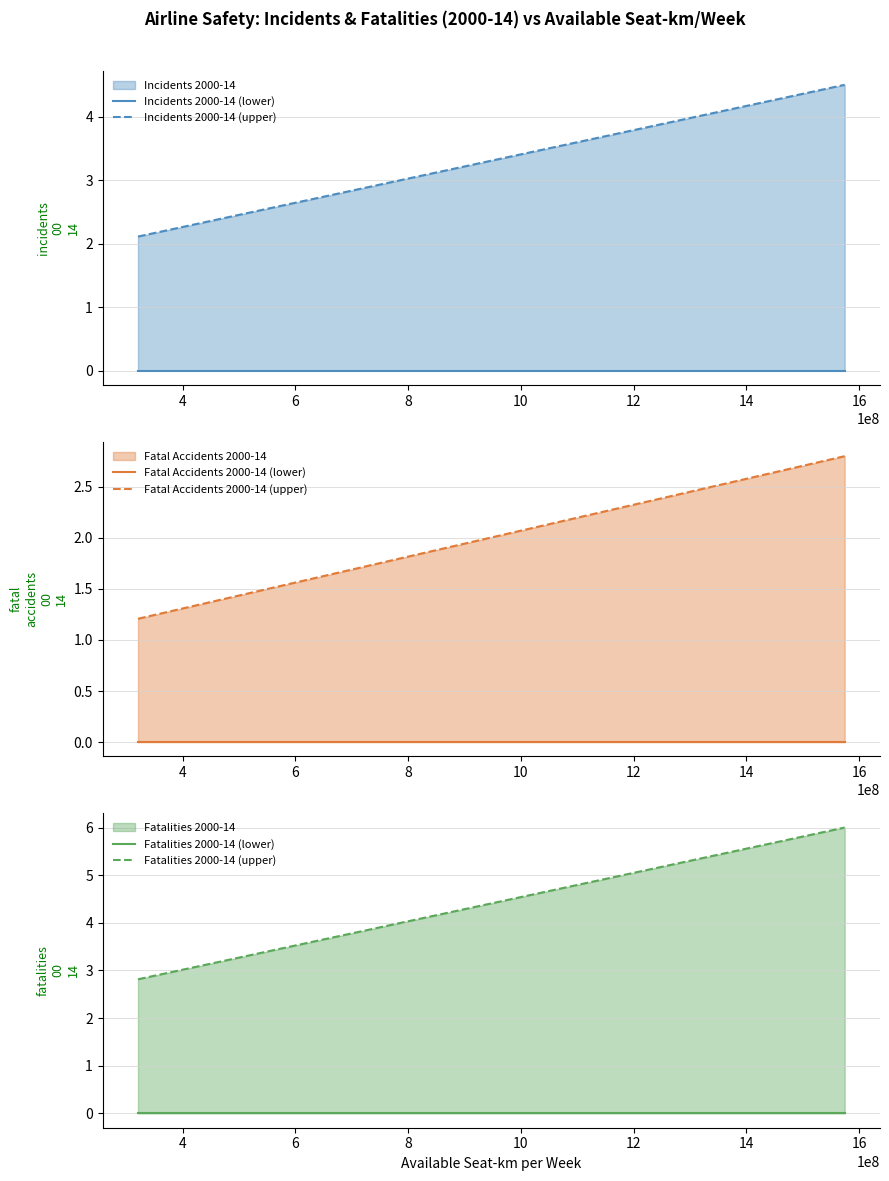

What is the difference between the highest and lowest values at 16?

4.6